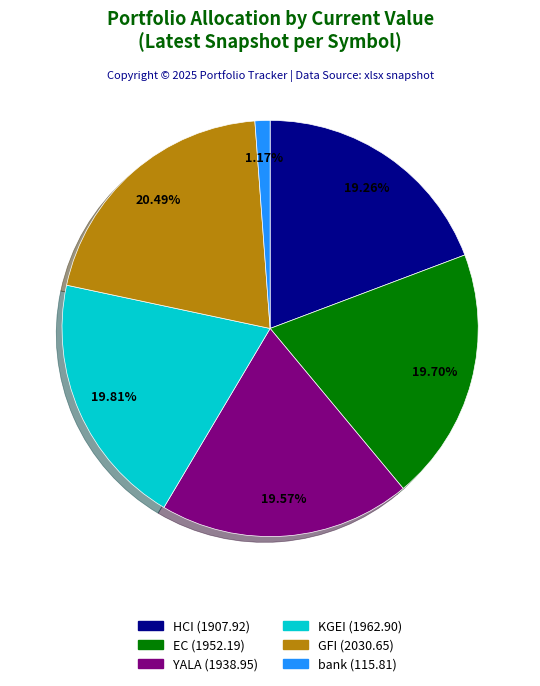

To the nearest percent, what is the average slice percentage?

17%